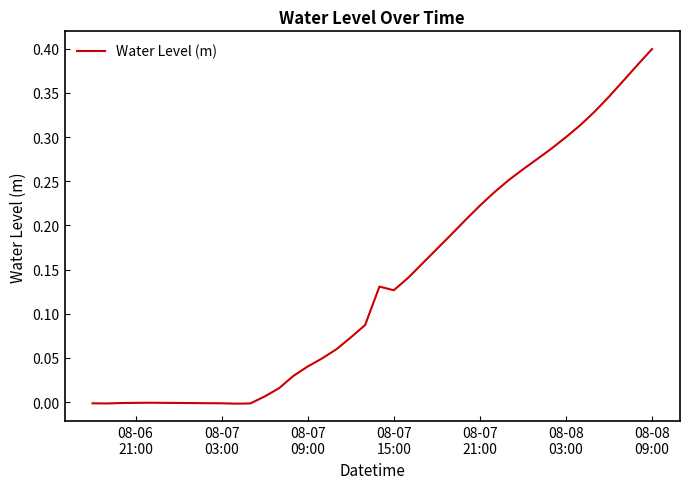

Does the chart have visible grid lines?

No